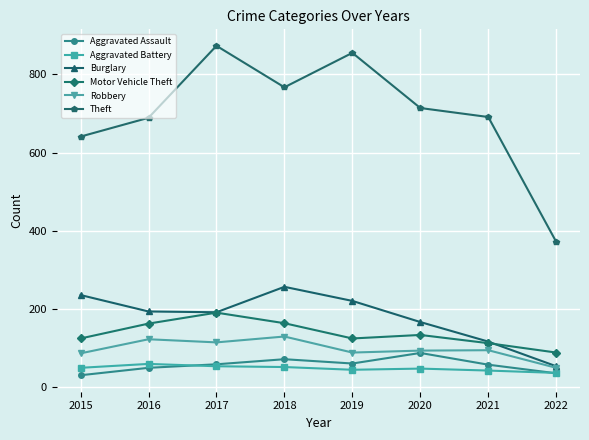

What are all the series names shown in the legend?

Aggravated Assault, Aggravated Battery, Burglary, Motor Vehicle Theft, Robbery, Theft